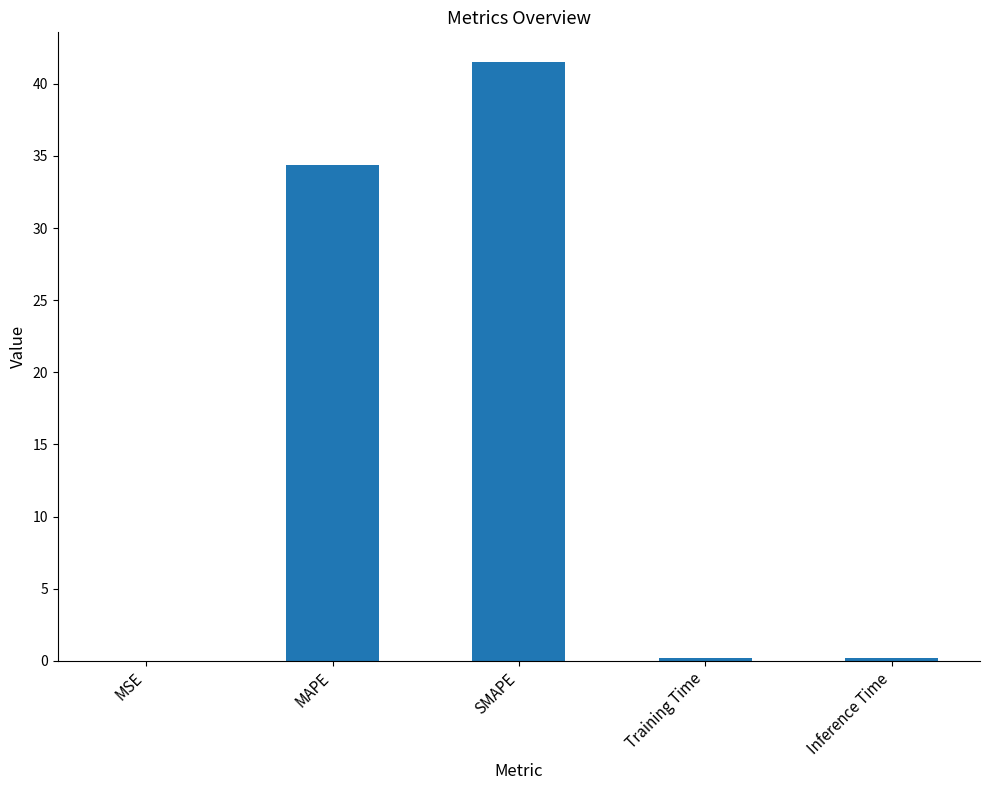

Does the chart contain stacked bars?

No